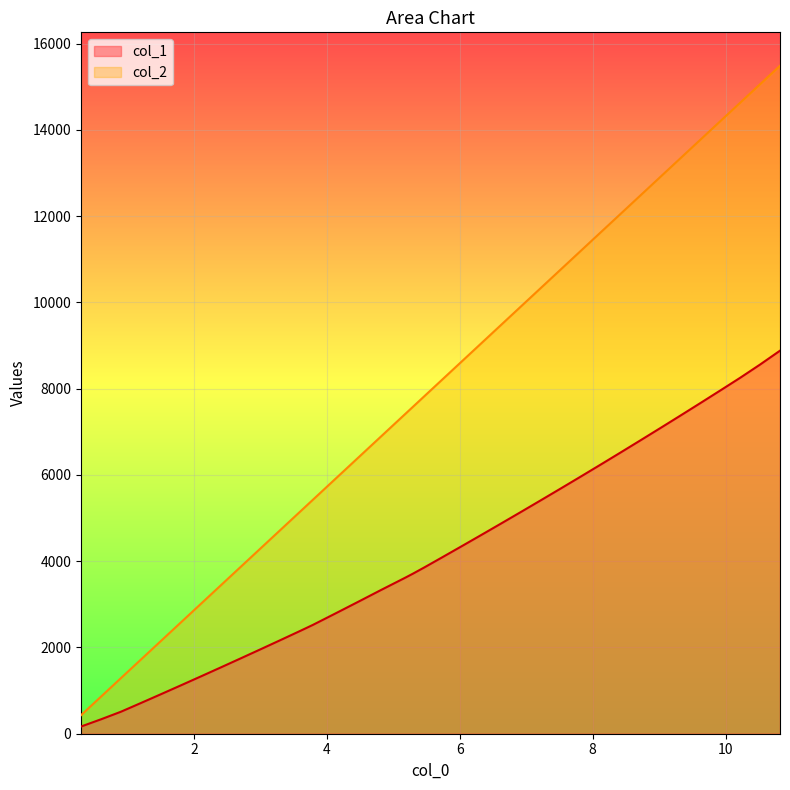

True or false: col_2 and col_1 cross at least once.

False